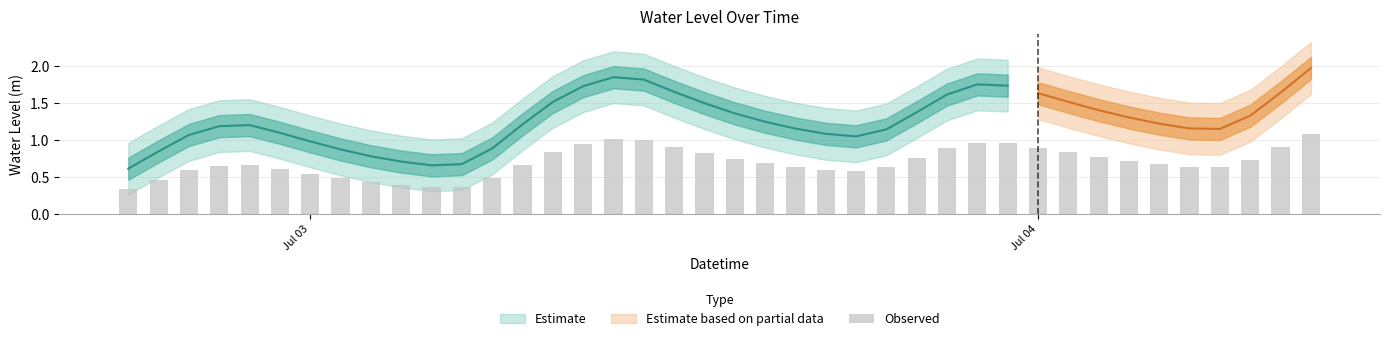

At which label is the value closest to 1?

2024-07-03 00:00:00